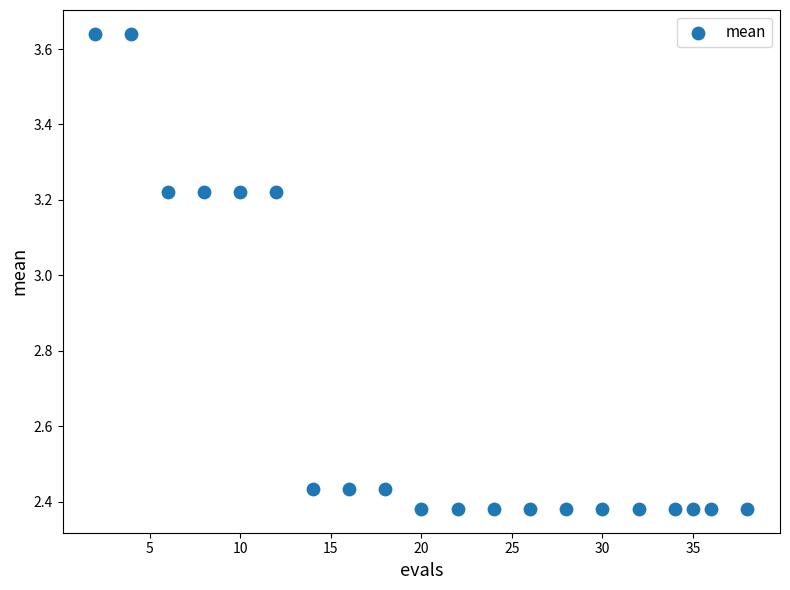

What is the range of X values (max minus min)?

36.0